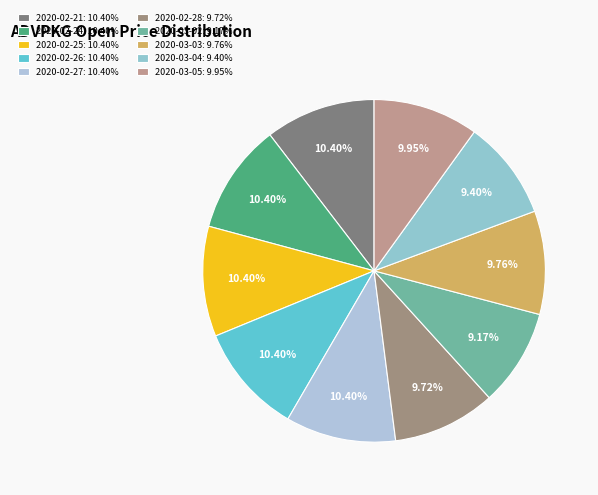

What percentage is the 2020-03-04 slice, to the nearest percent?

9%